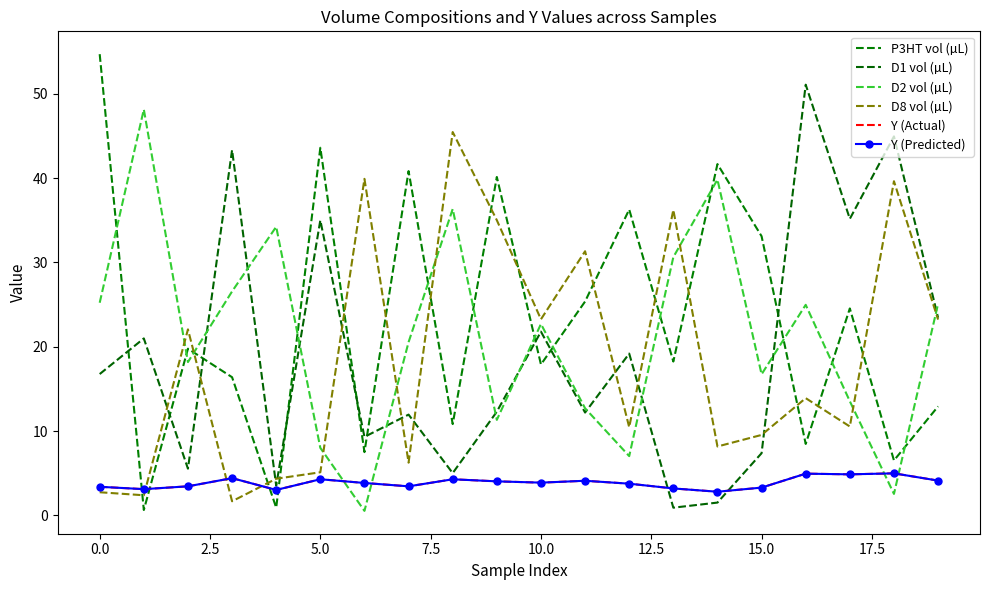

At how many categories does at least one series exceed 33?

16